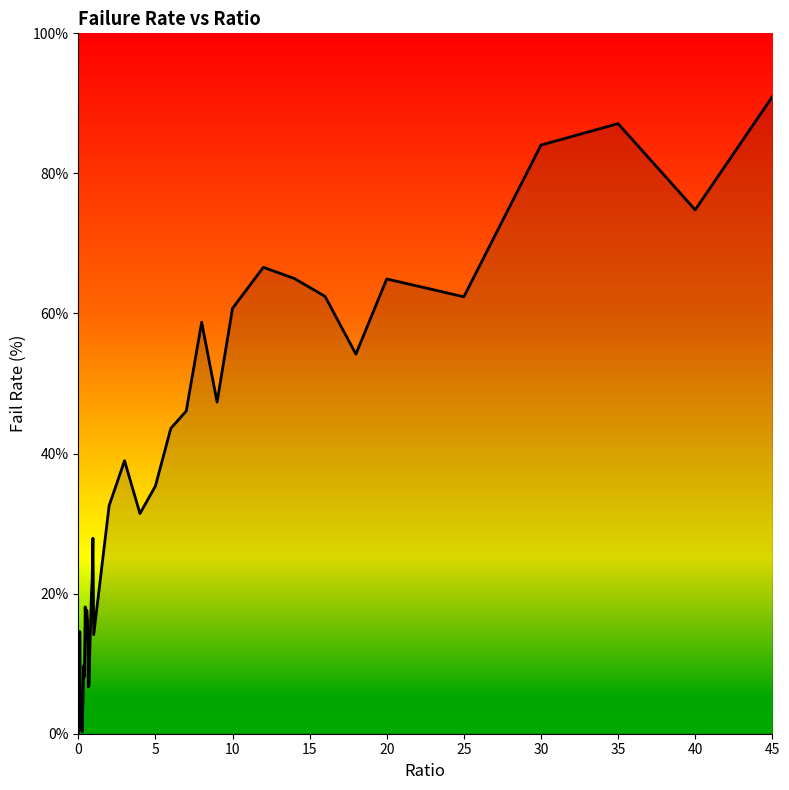

What is the difference between the maximum and minimum values?

90.9